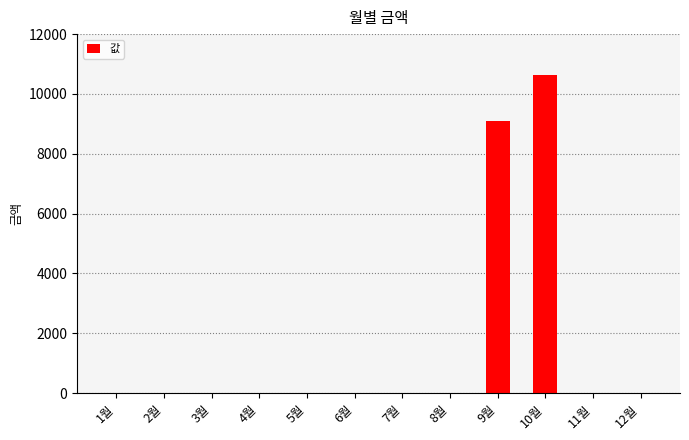

Is it true that the value at 11월 is 0?

True